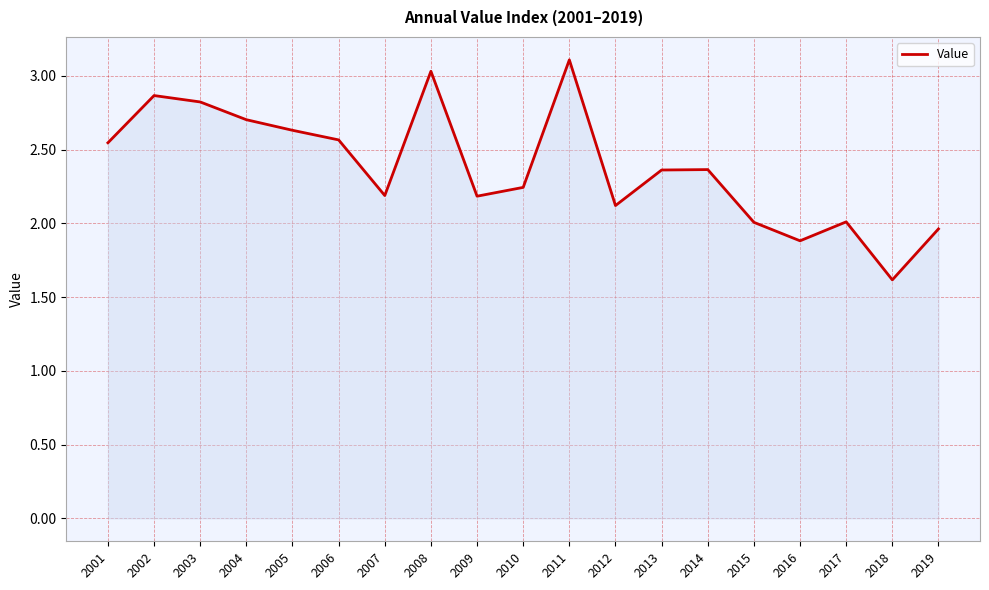

True or false: the data shows 2.2 at 2007.

True